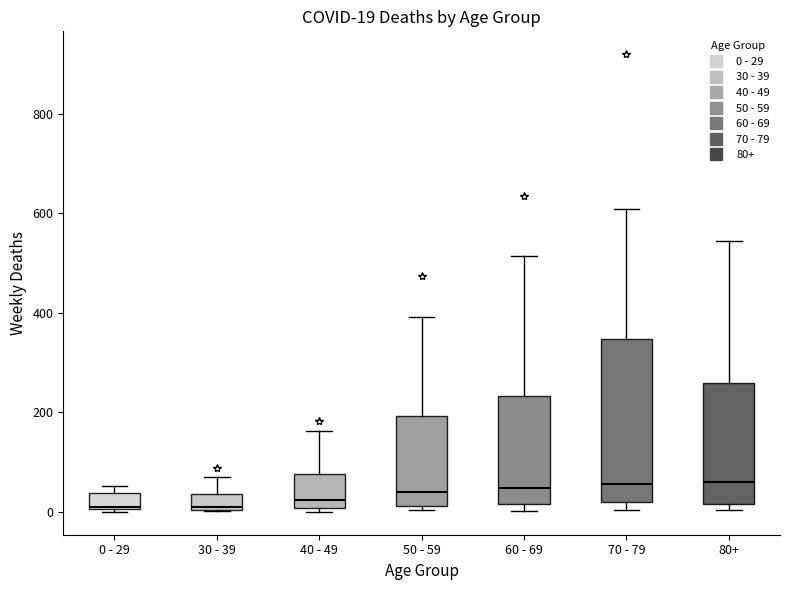

Comparing the boxes themselves (not the whiskers), which one is the tallest?

70 - 79